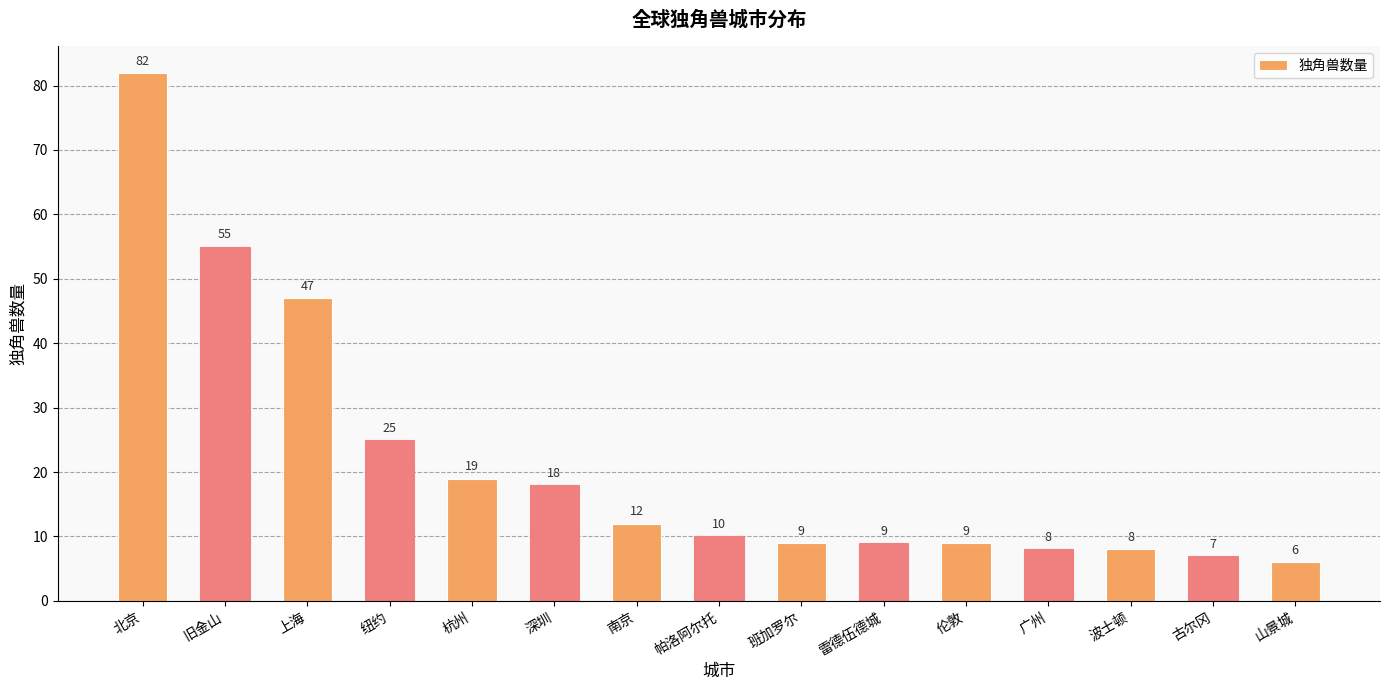

What is the greatest value displayed?

82